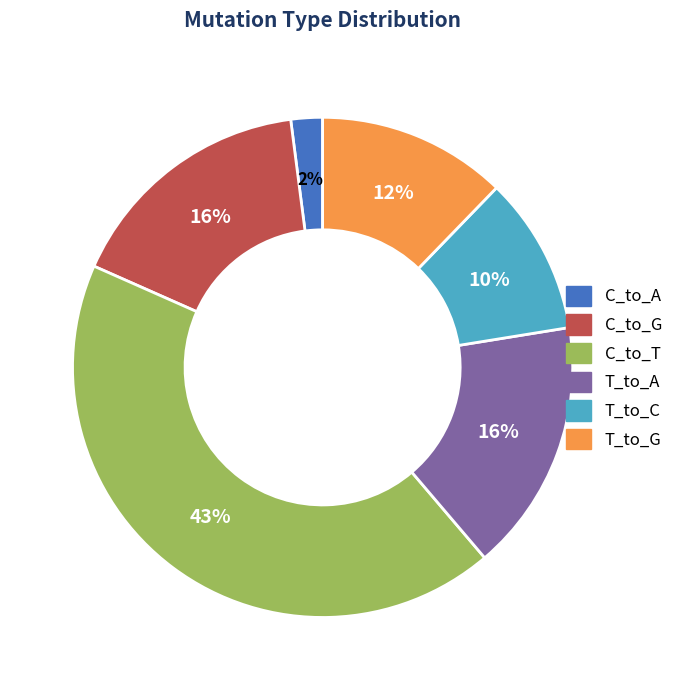

To the nearest percent, what is the average slice percentage?

17%